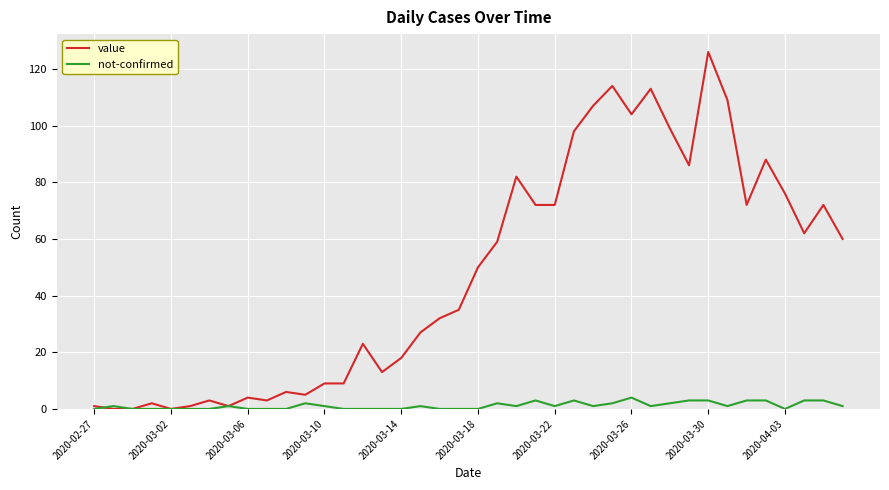

Does the chart display data point markers on the line(s)?

No